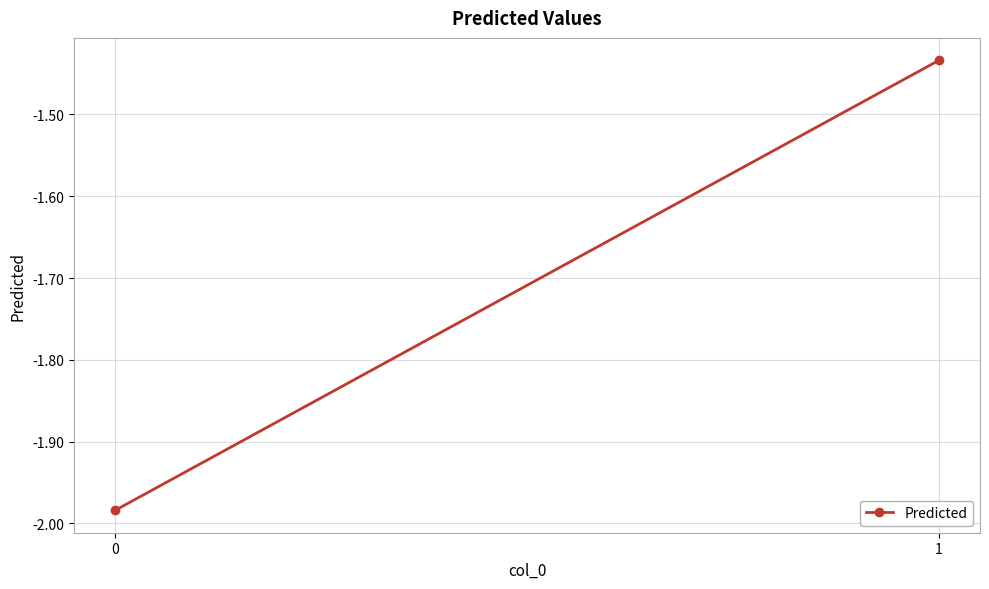

Between 0 and 1, which is larger?

1